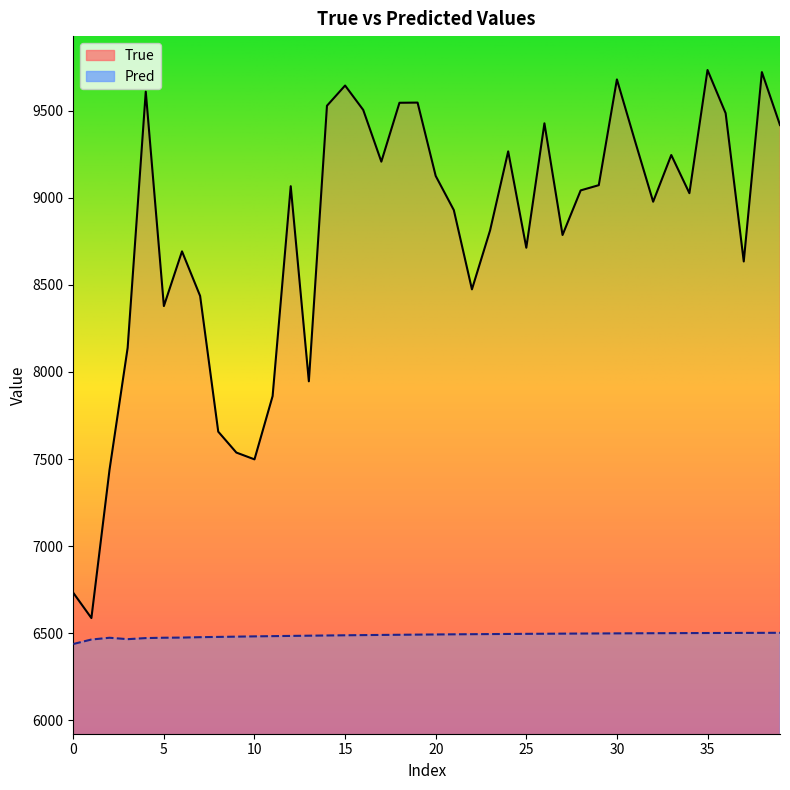

True or false: True and Pred intersect in this chart.

False